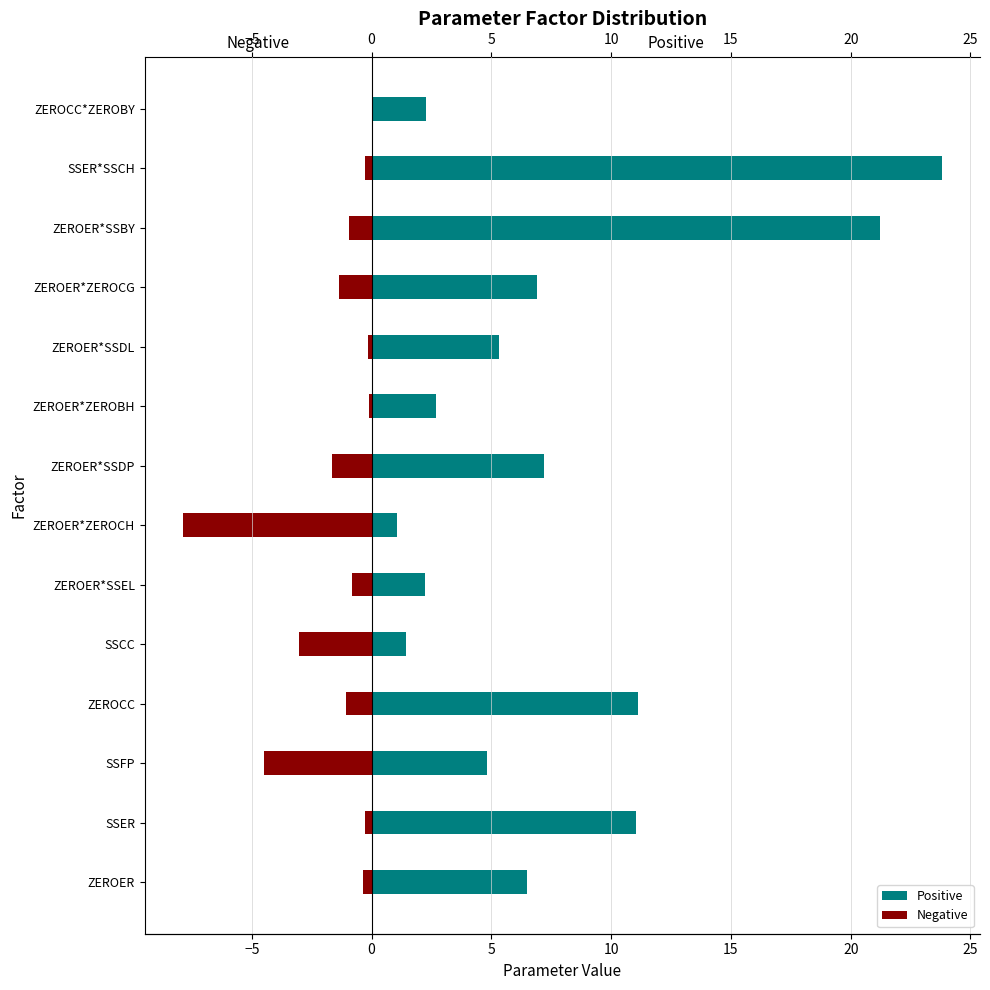

What is the sum of the Positive values at 20 and −5?

12.1